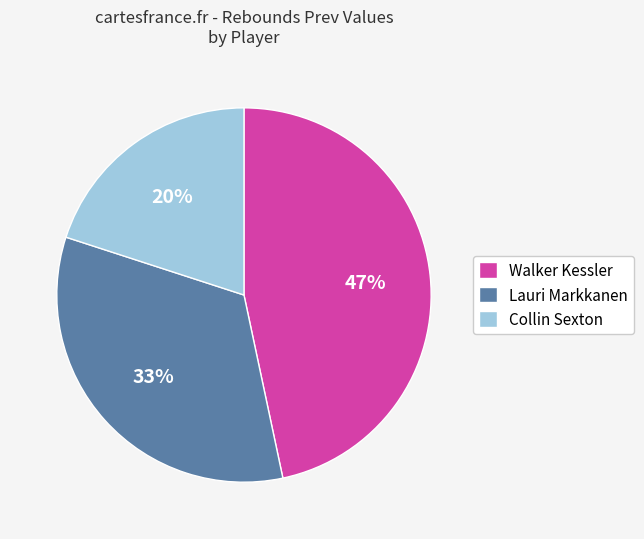

Rank the categories by value from highest to lowest.

Walker Kessler, Lauri Markkanen, Collin Sexton